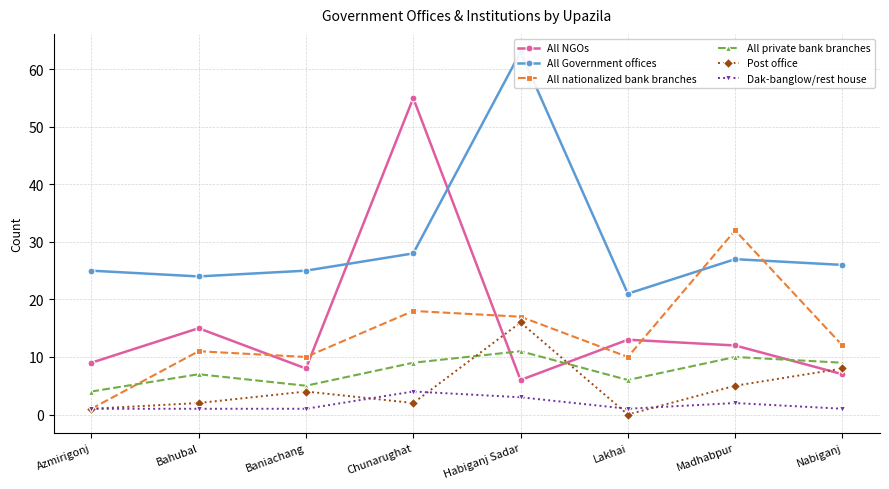

At which label does Dak-banglow/rest house reach its minimum?

Azmirigonj